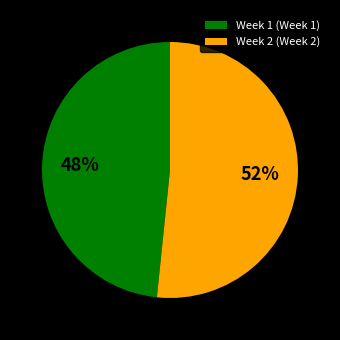

Approximately how many times larger is the value at Week 2 (Week 2) compared to Week 1 (Week 1)?

1.1